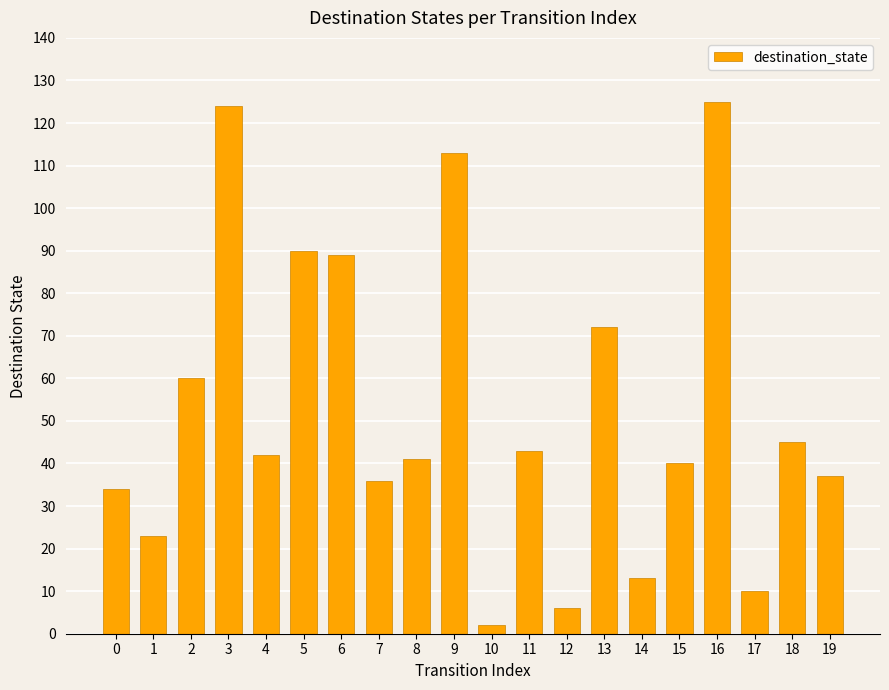

What is the greatest value displayed?

125